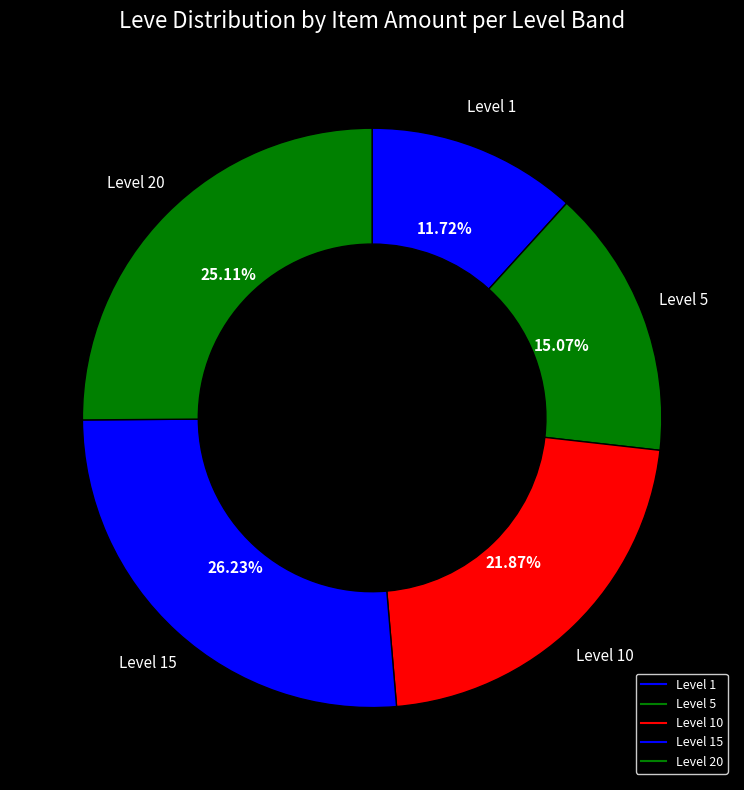

How many slices are in this pie chart?

5